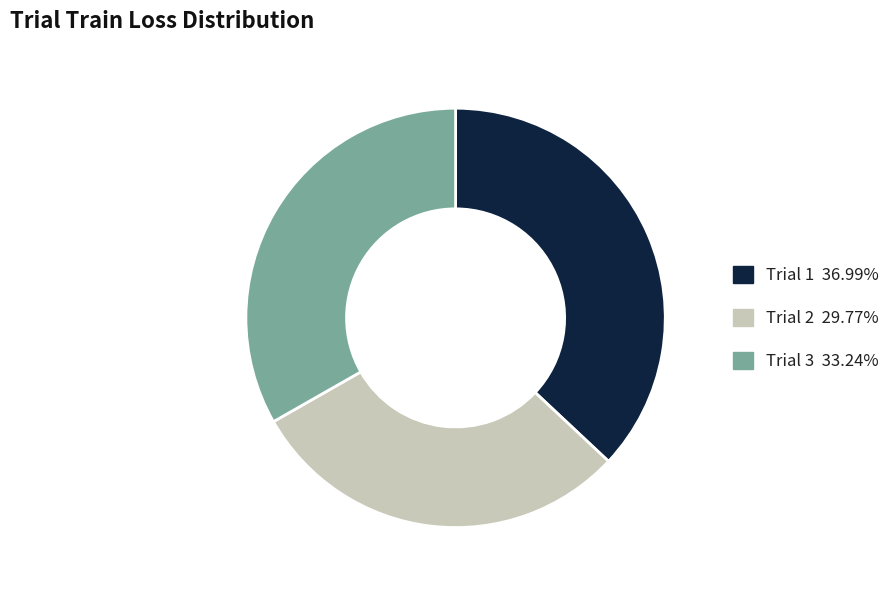

Is there a majority slice in this chart?

No